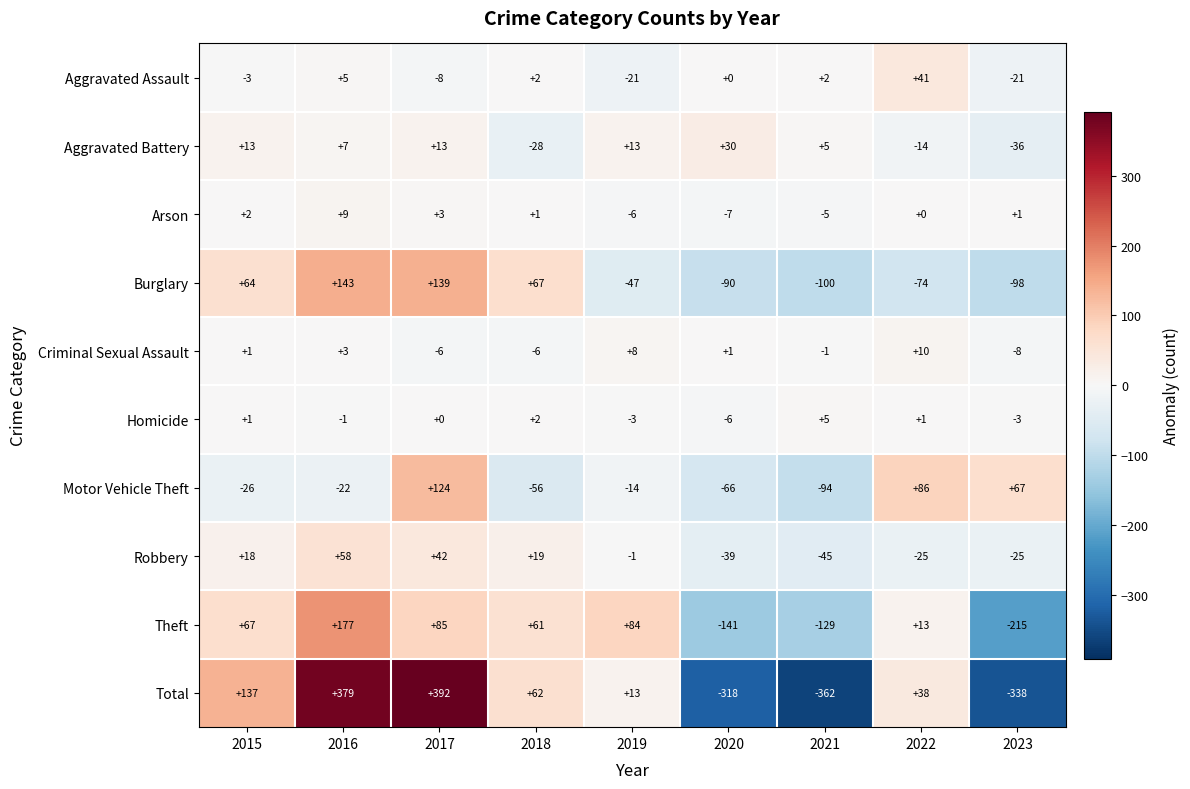

At which label does Arson first exceed 1?

2015